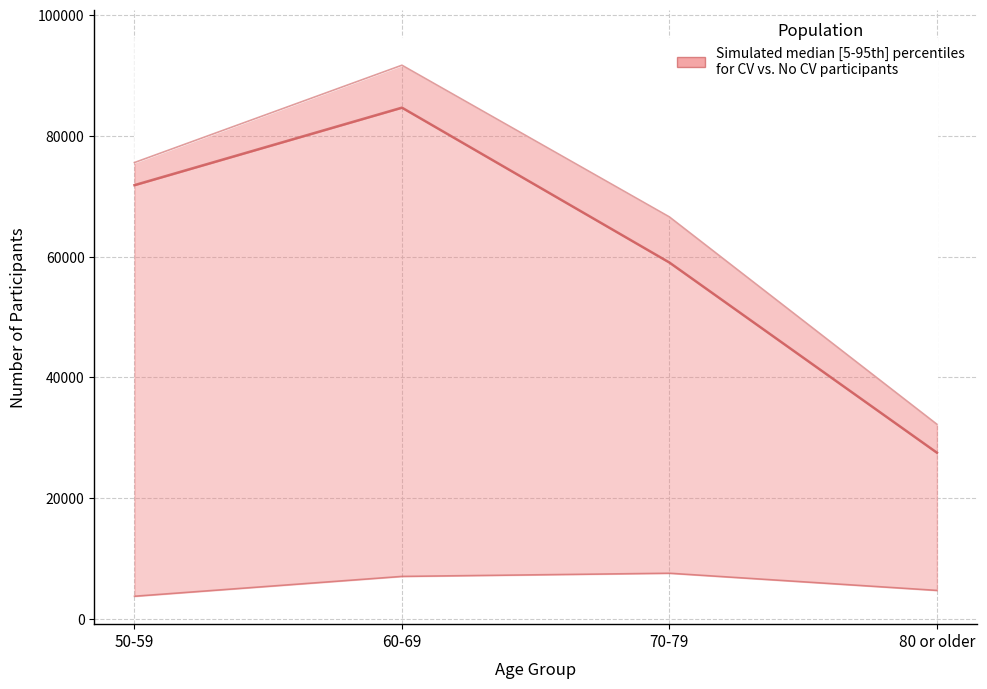

Reading right to left, list all the values displayed in this chart.

80 or older=27521	70-79=59023	60-69=84682	50-59=71844